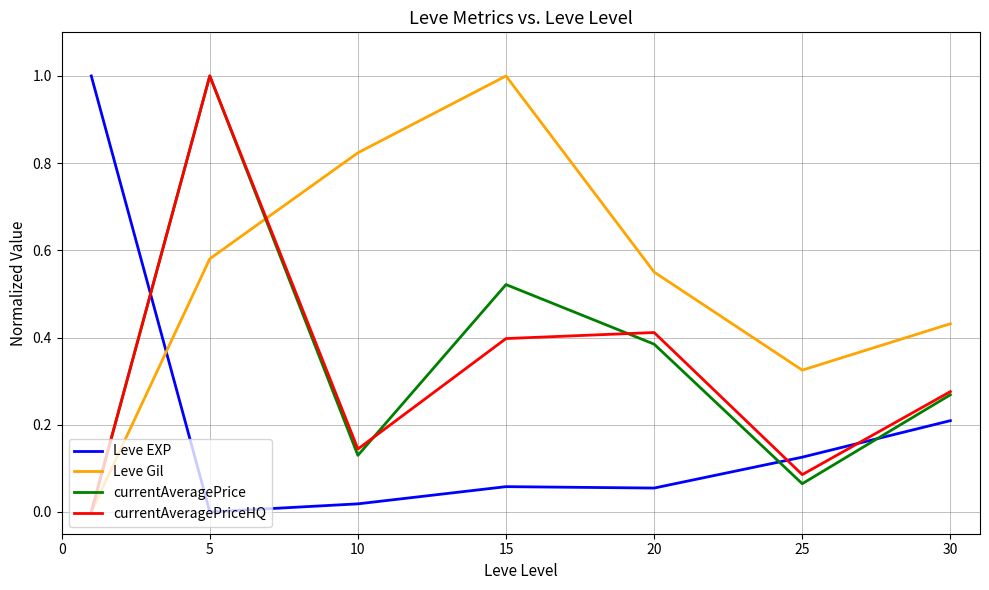

What is the highest value of the currentAveragePrice series?

1.0